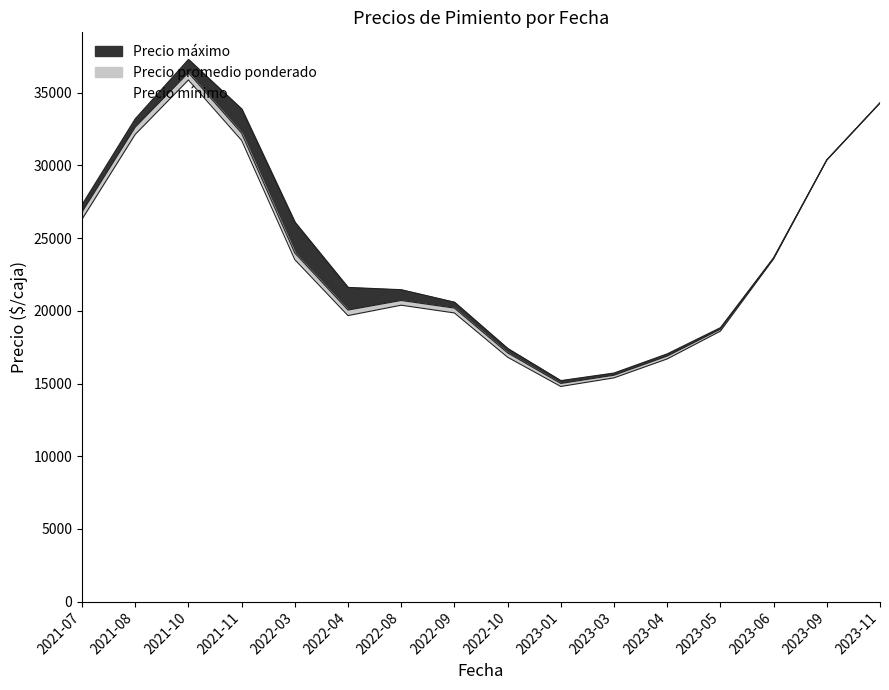

Which series has the largest range (max minus min)?

Precio áximo